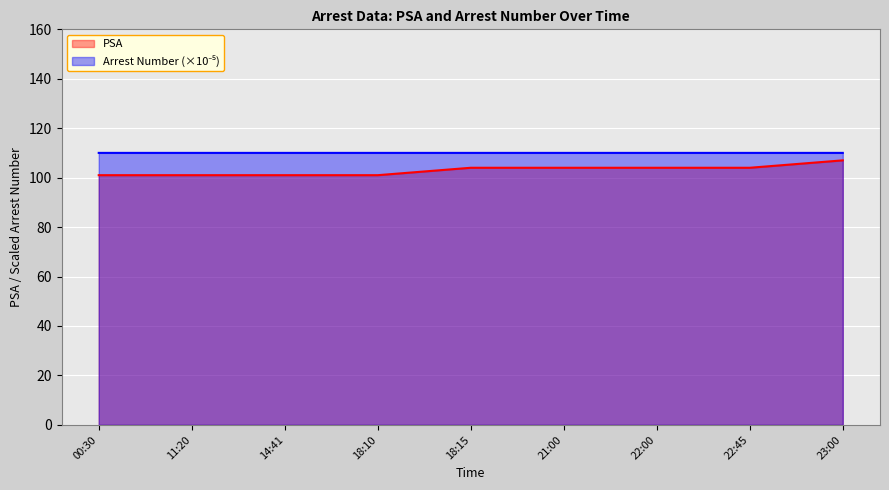

What is the sum of all PSA values?

927.0